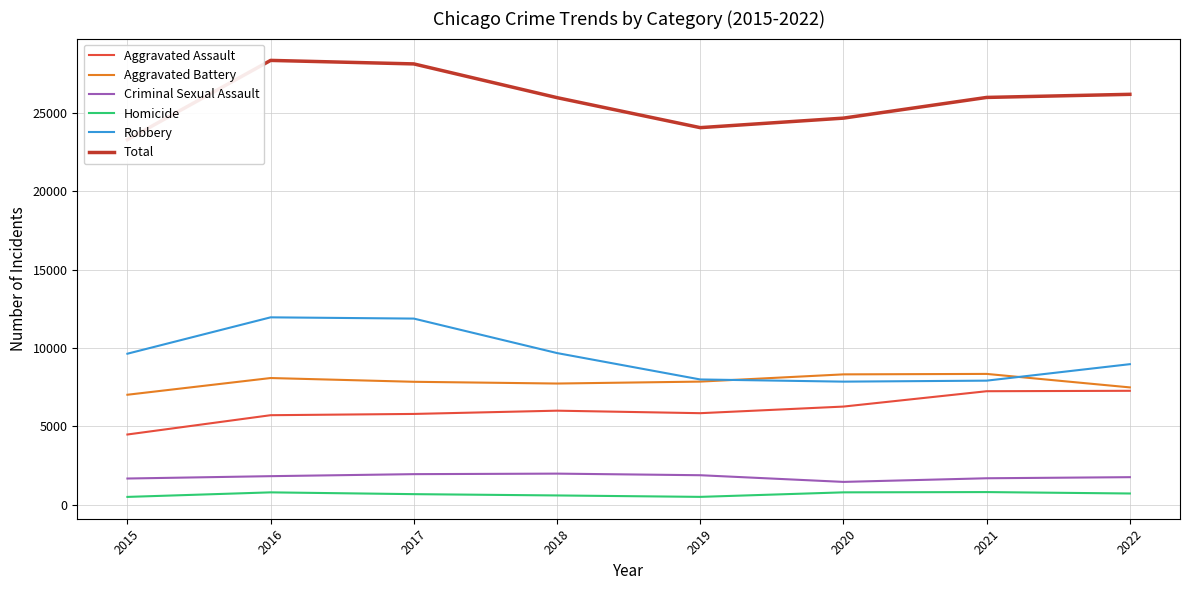

True or false: Total and Homicide intersect in this chart.

False